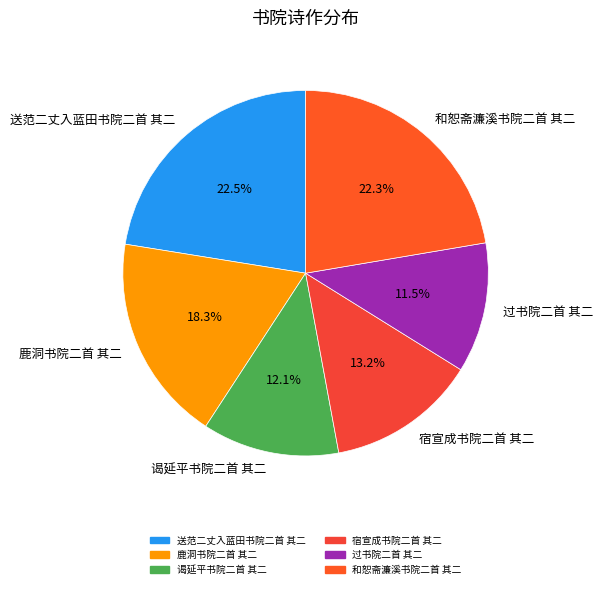

Is it true that 过书院二首 其二 is 23% of the pie?

False